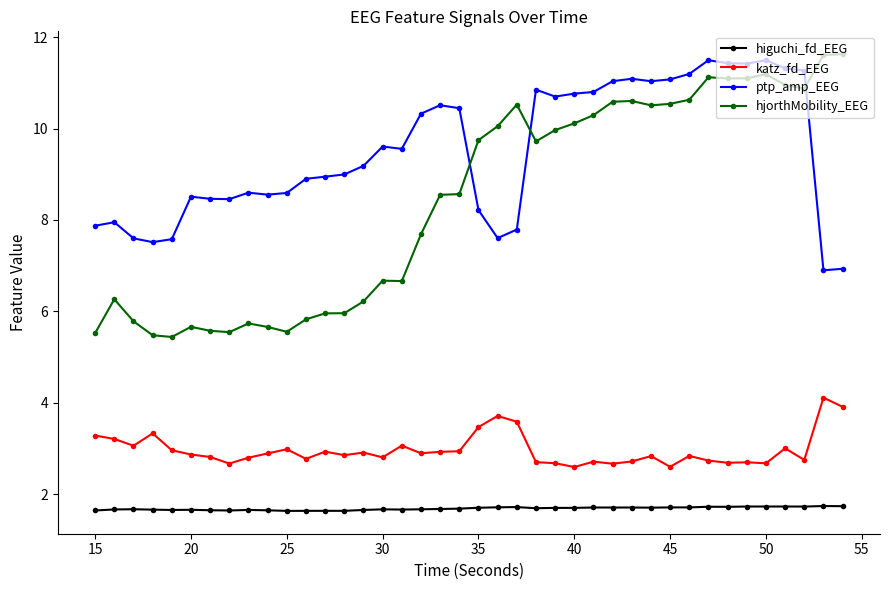

Which series has the widest spread of values?

hjorthMobility_EEG